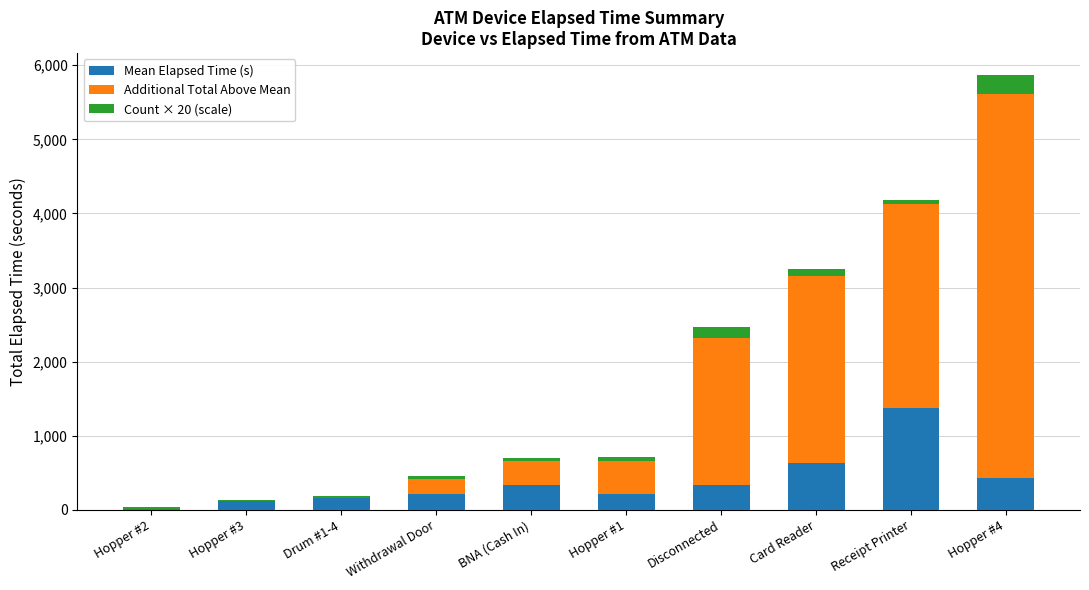

At which category is the sum across all series the highest?

Hopper #4